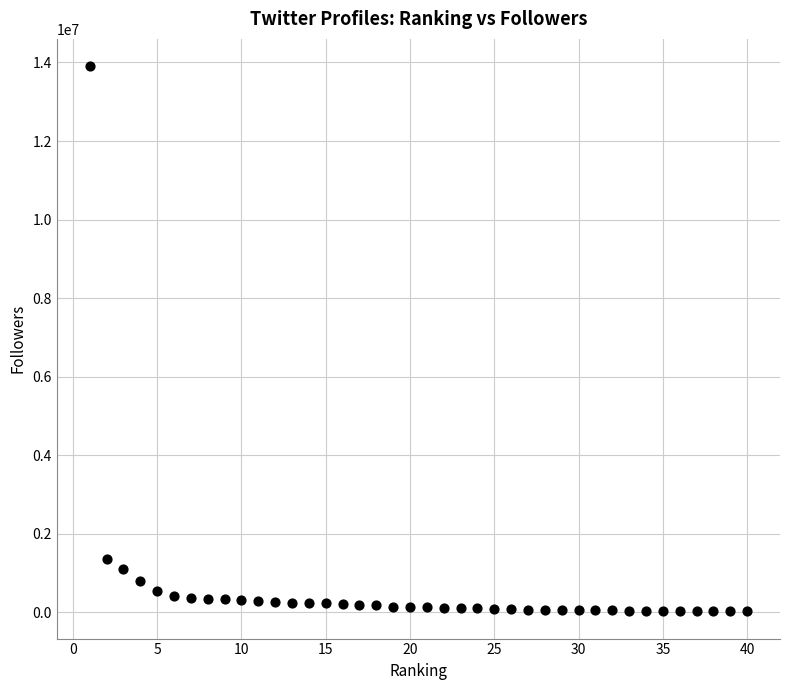

What is the range of X values (max minus min)?

39